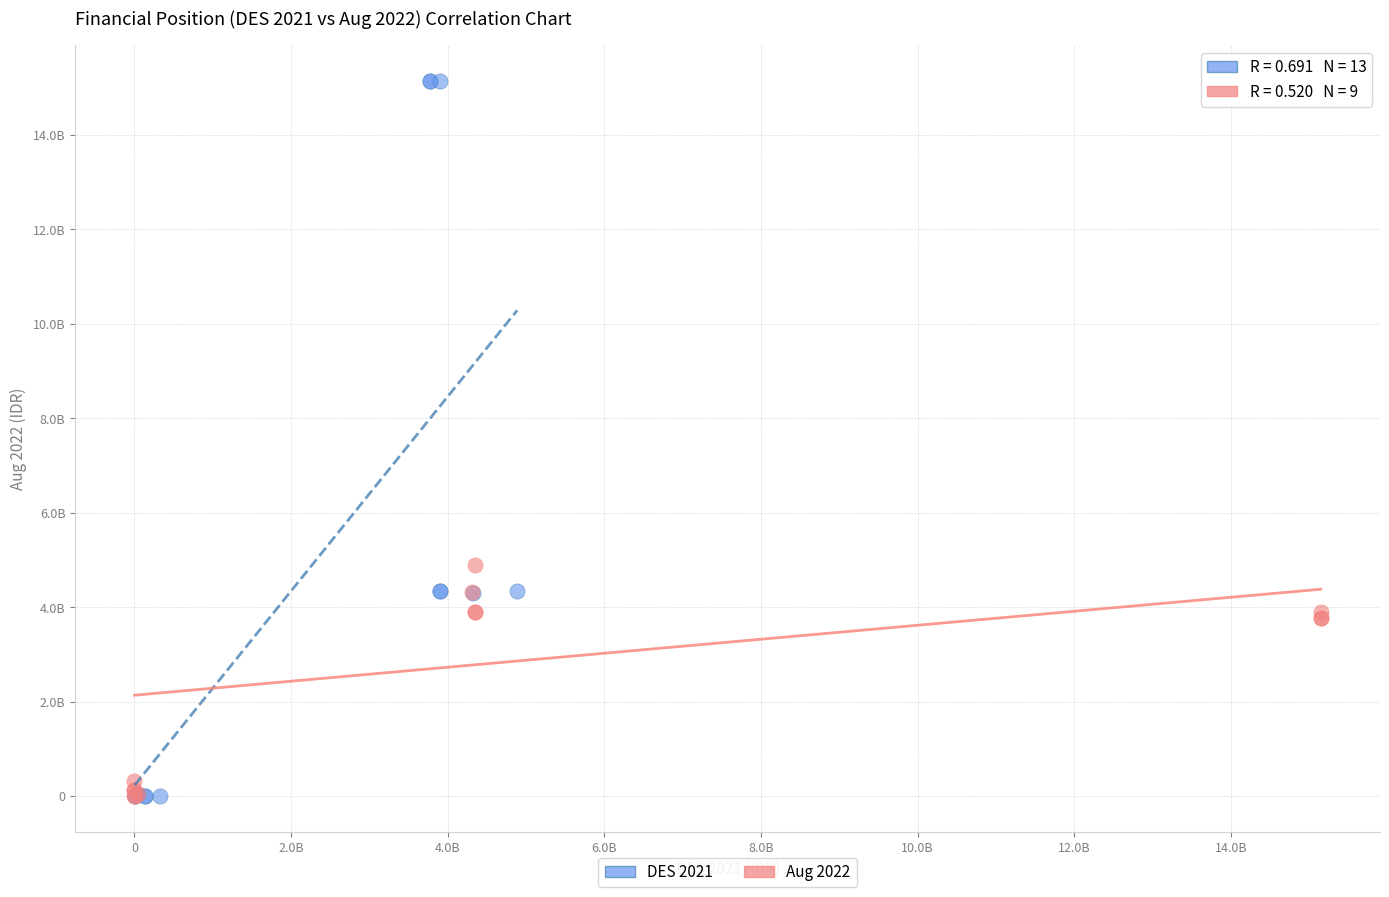

Which series has the largest Y range (max minus min)?

DES 2021